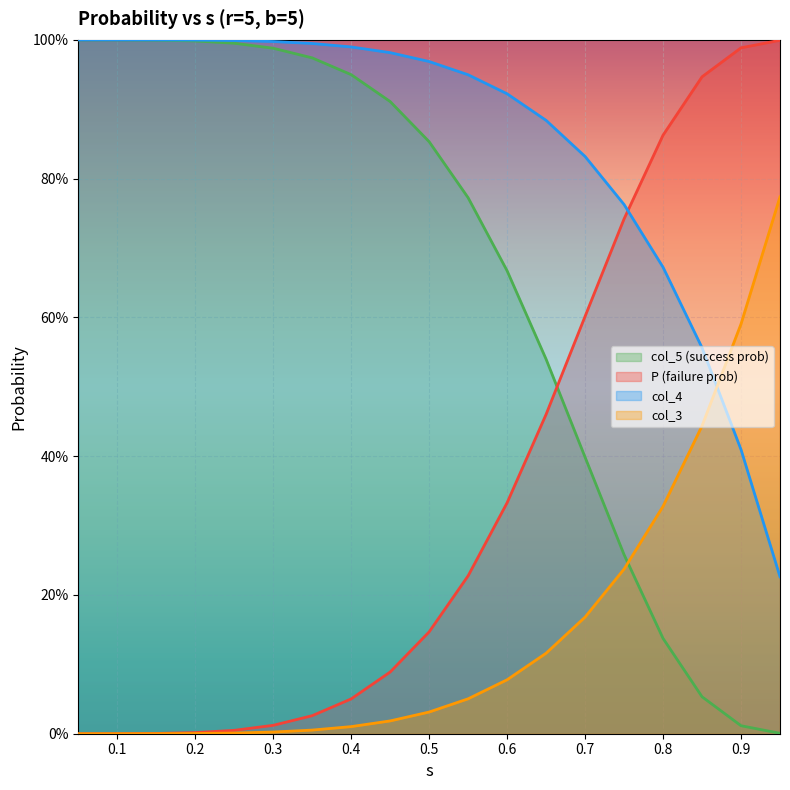

Which series has the widest spread of values?

col_5